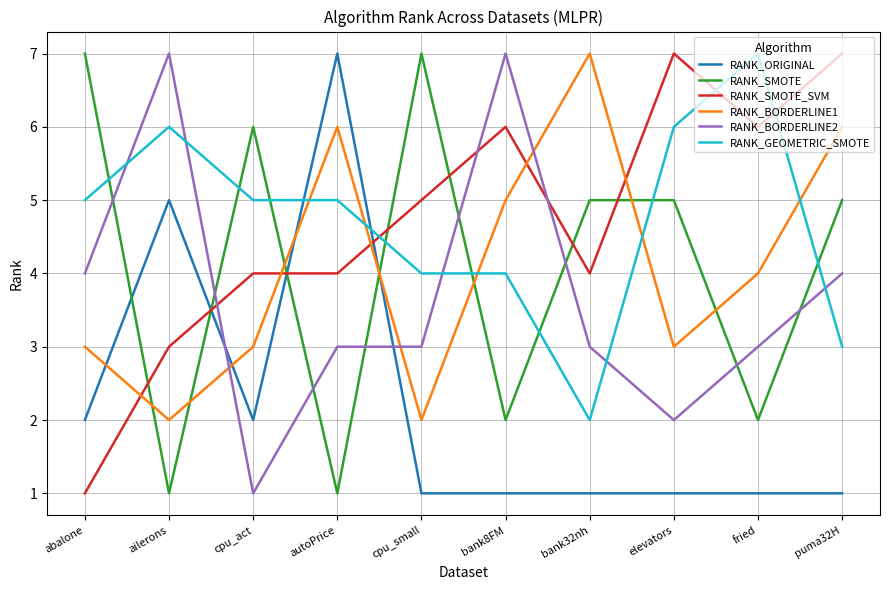

What is the average value of the RANK_SMOTE series?

4